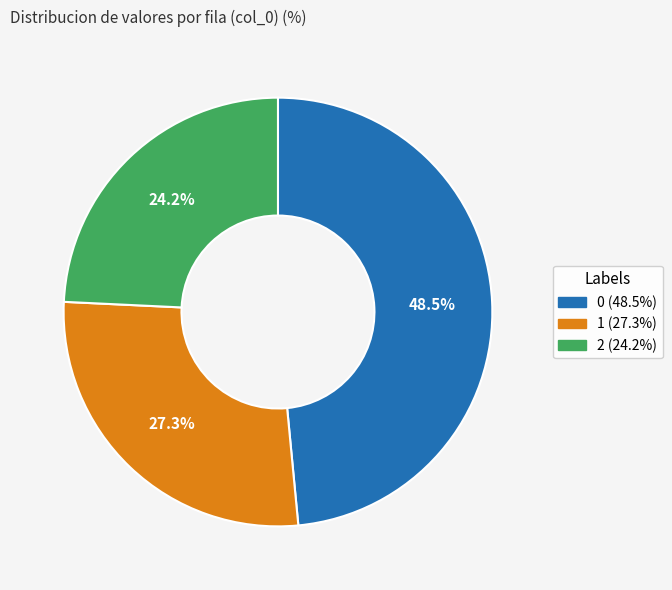

Count the number of slices in the pie.

3